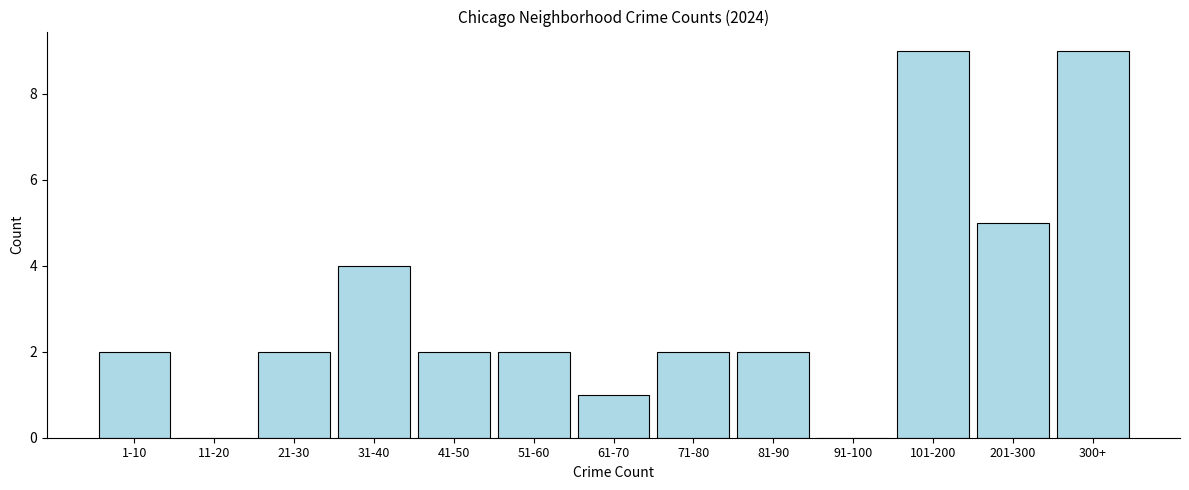

Reading left to right, extract all data points from this chart.

1-10=2	11-20=0	21-30=2	31-40=4	41-50=2	51-60=2	61-70=1	71-80=2	81-90=2	91-100=0	101-200=9	201-300=5	300+=9